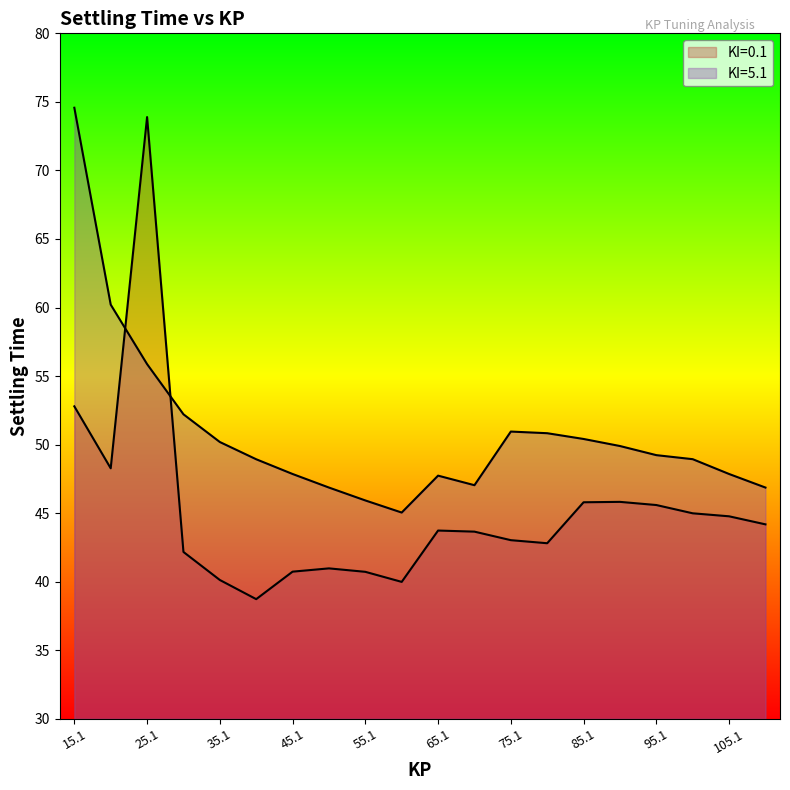

Which series ends up on top after the final intersection of KI=5.1 and KI=0.1?

KI=5.1